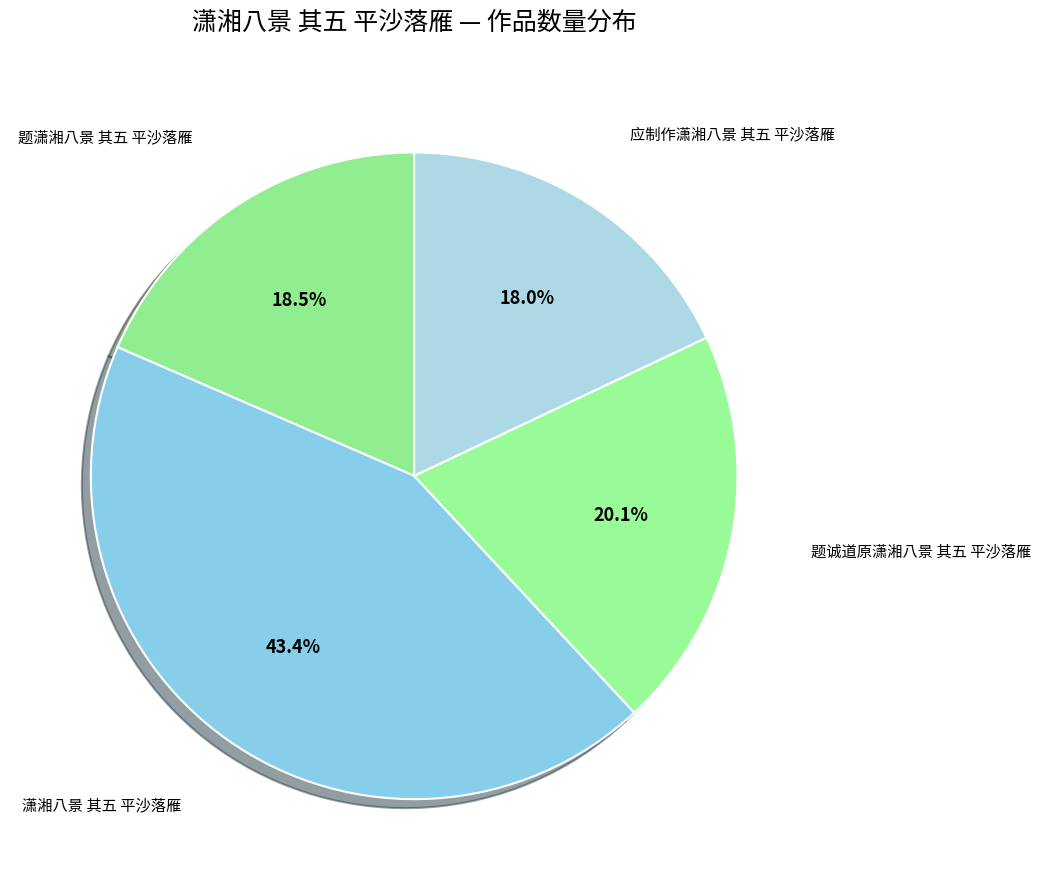

Count the number of slices in the pie.

4